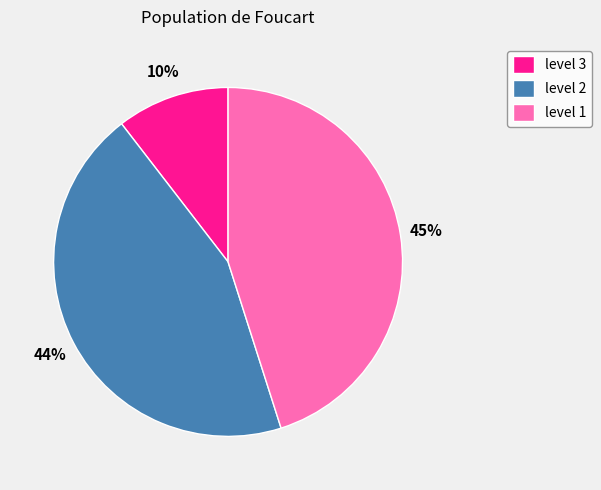

What is the smallest slice in the pie chart?

level 3